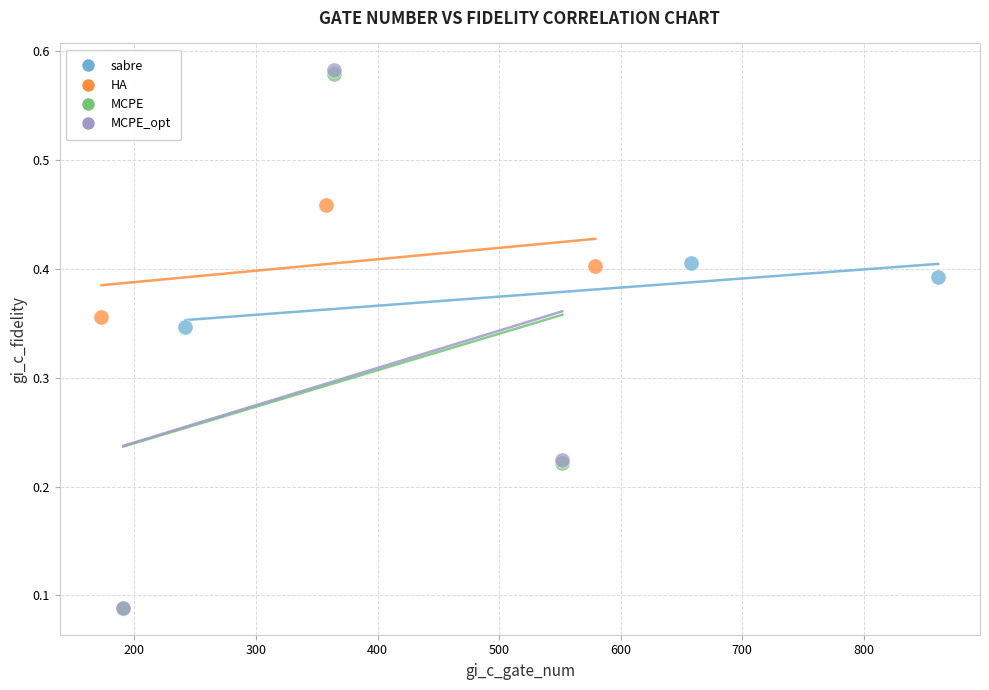

Which series has the largest Y range (max minus min)?

MCPE_opt